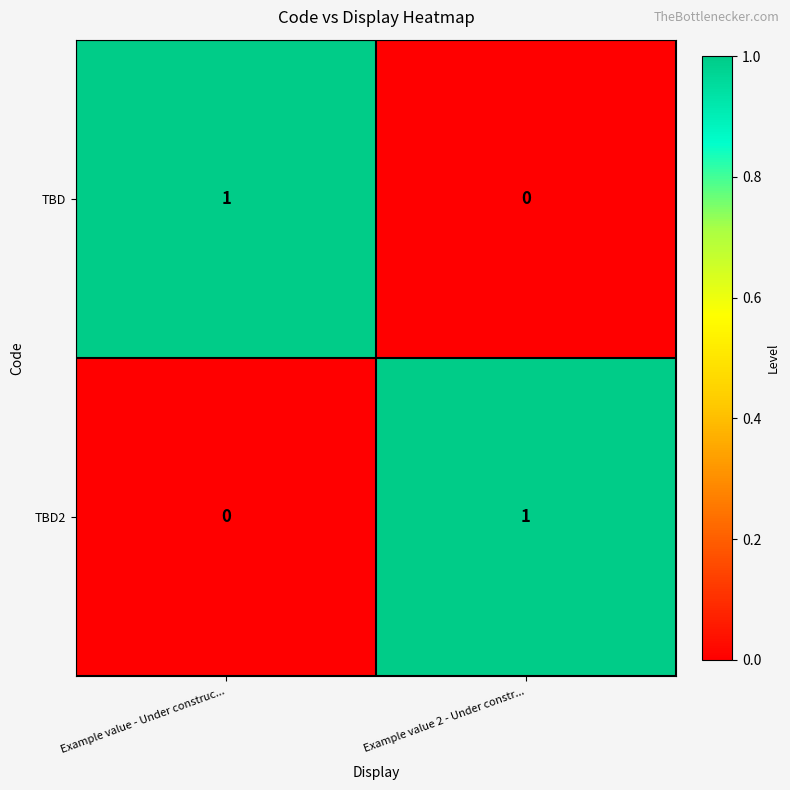

Is the value of TBD at Example value - Under construc... greater than the value of TBD2 at Example value - Under construc...?

Yes